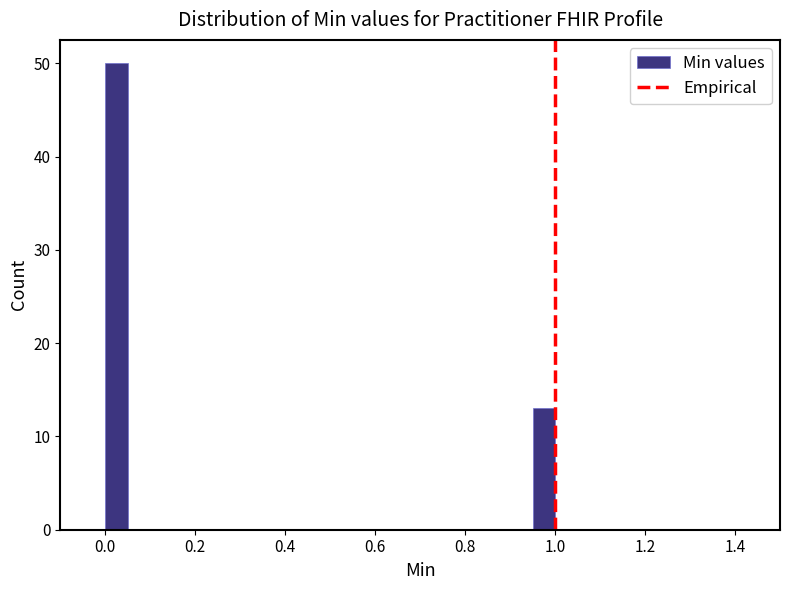

Around what value on the x-axis is the tallest bar? Give the approximate position of its centre, as read against the axis.

0.02